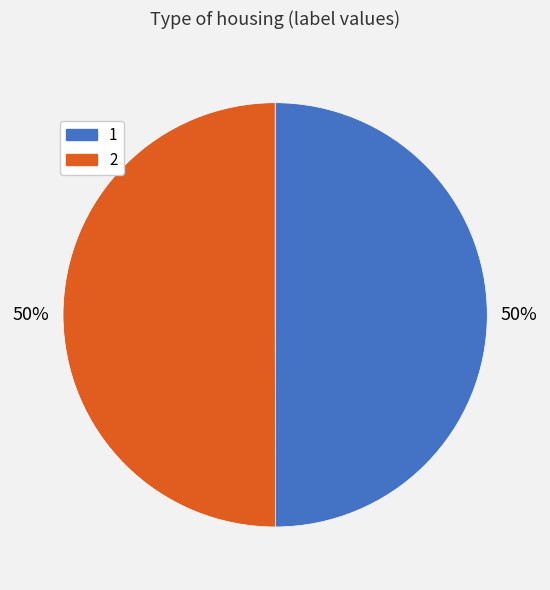

To the nearest percent, what is the average slice percentage?

50%